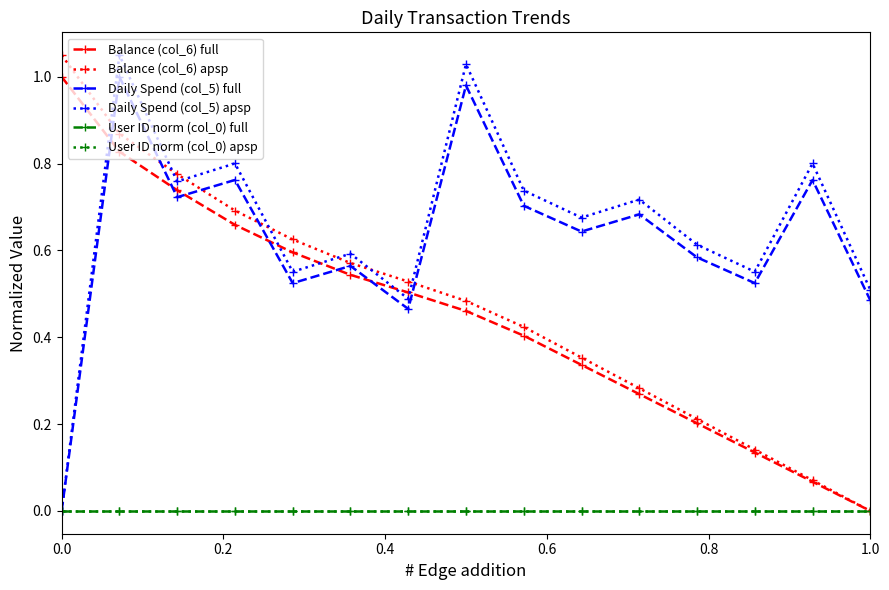

Is this an area chart (filled region under the line)?

No